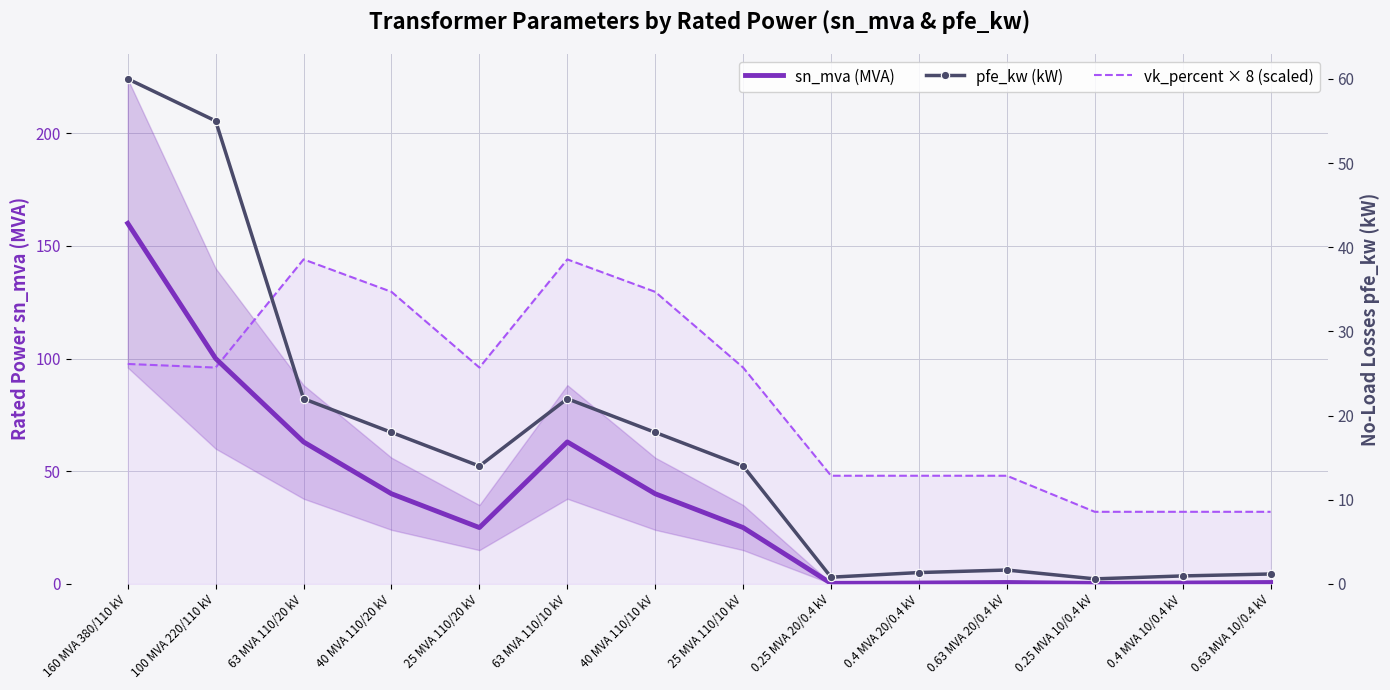

Between 63 MVA 110/20 kV and 25 MVA 110/10 kV, which series saw the biggest shift?

vk_percent × 8 (scaled)